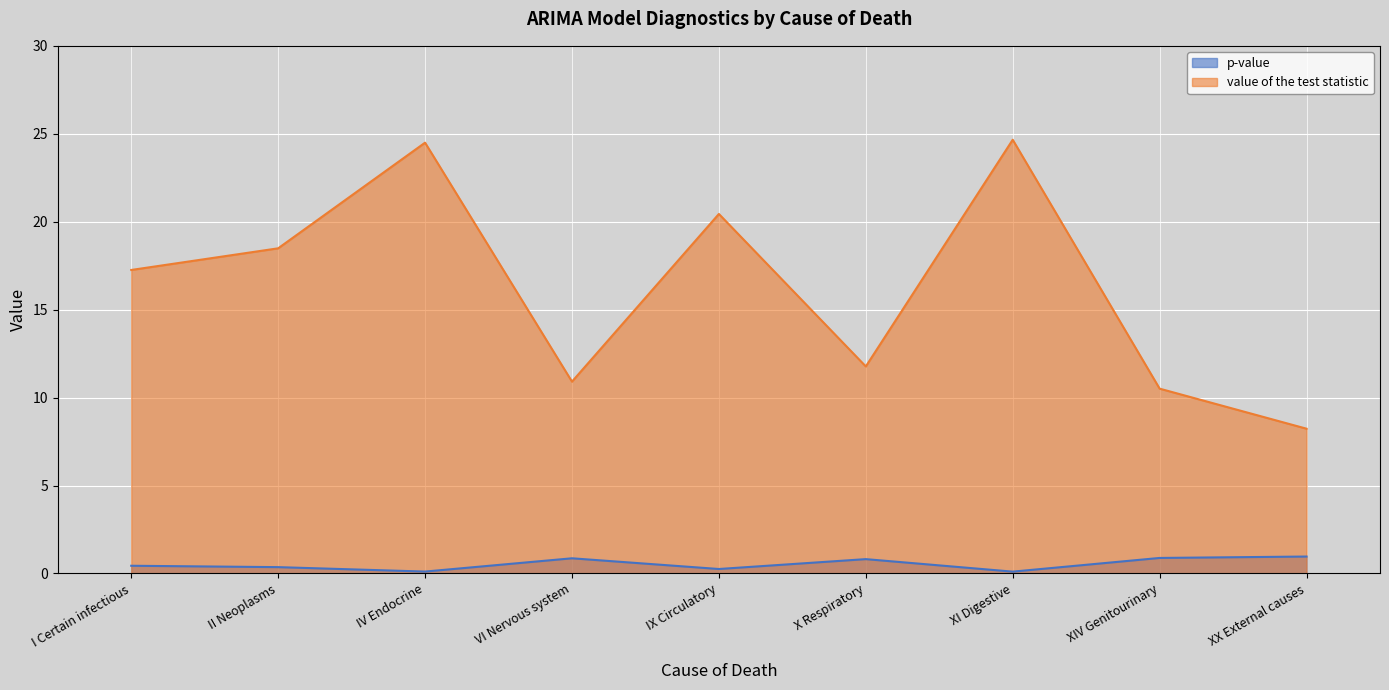

What position from the left is XX External causes?

9